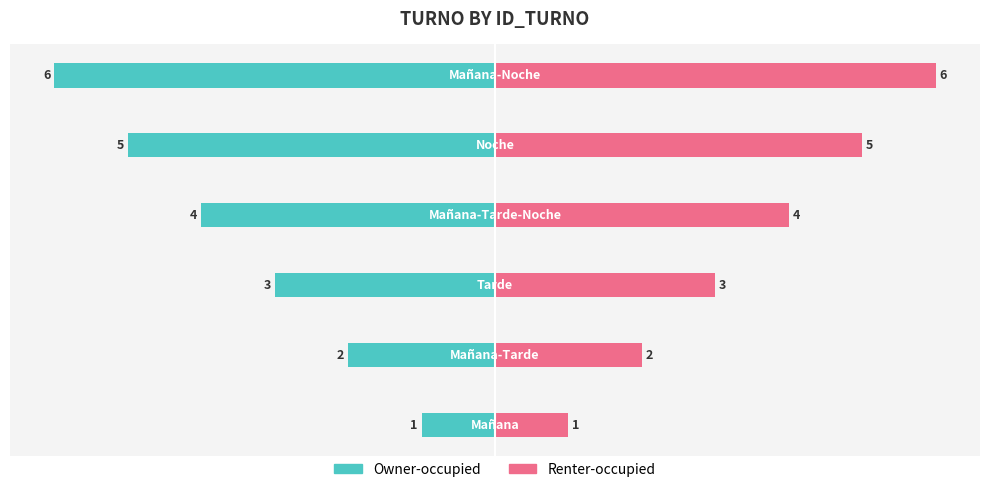

What is the difference between the second highest and minimum values in the Renter-occupied series?

4